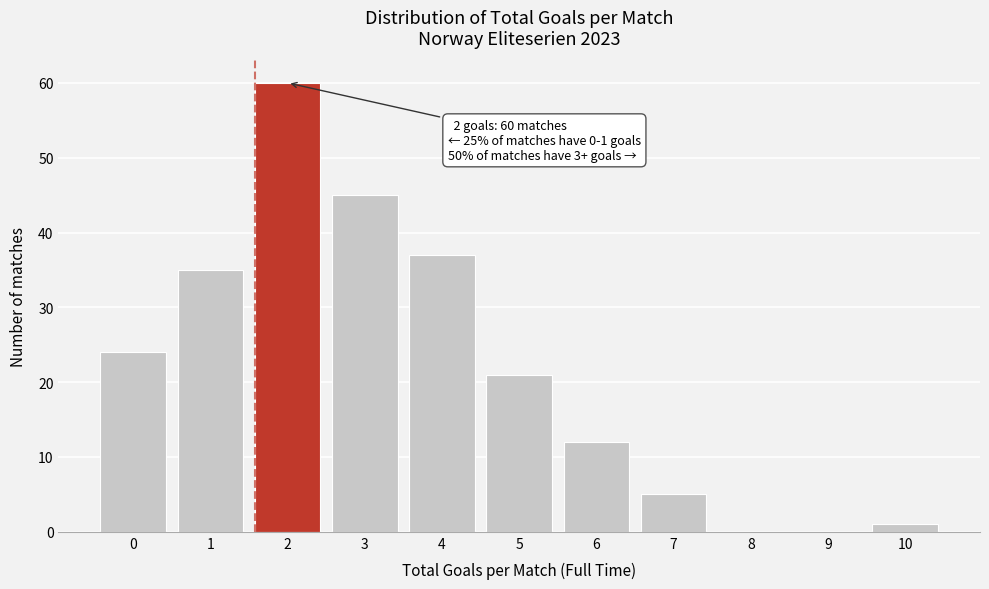

Reading right to left, transcribe all the data shown in this chart.

10=1	9=0	8=0	7=5	6=12	5=21	4=37	3=45	2=60	1=35	0=24